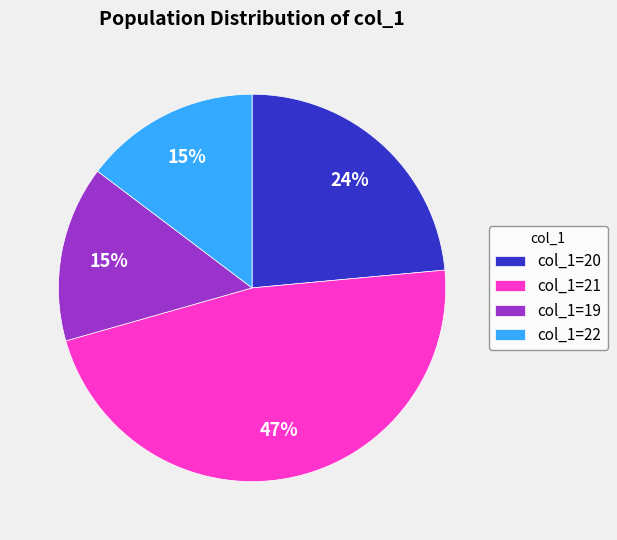

Count the number of slices in the pie.

4